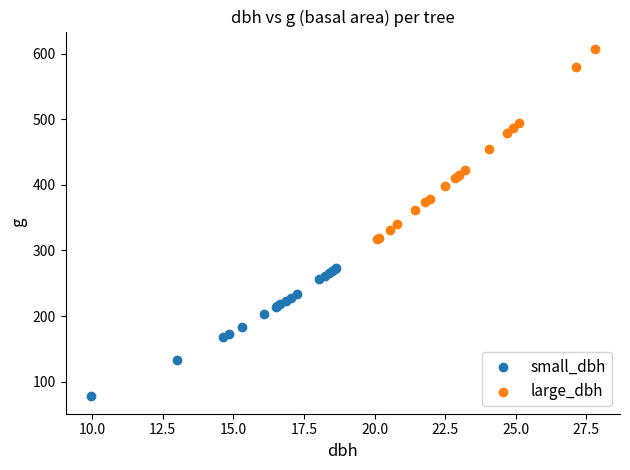

Which series has the largest Y range (max minus min)?

large_dbh